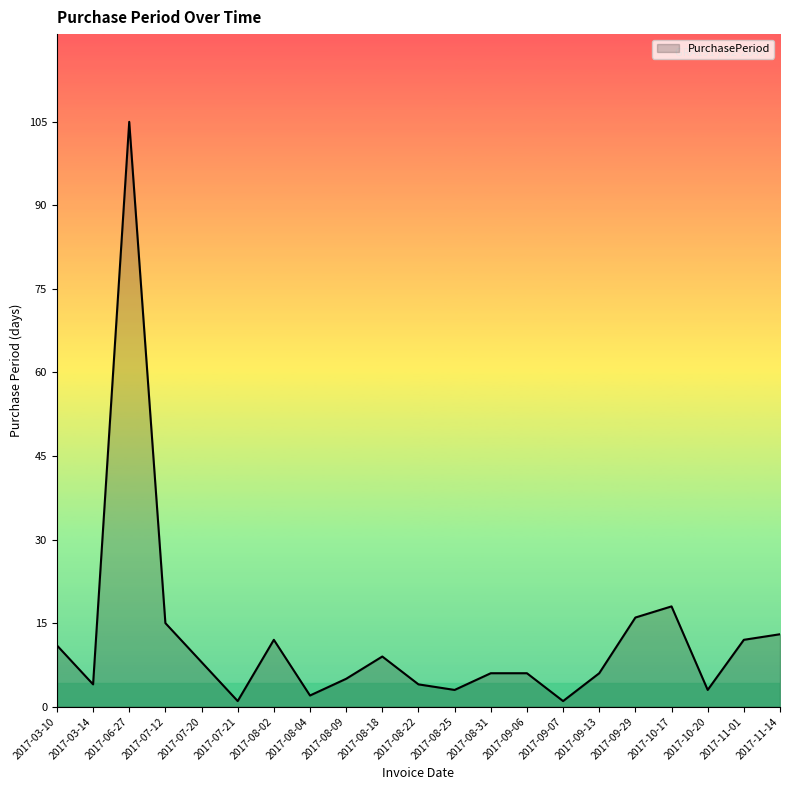

The chart shows a value of 29 at 2017-06-27. True or false?

False